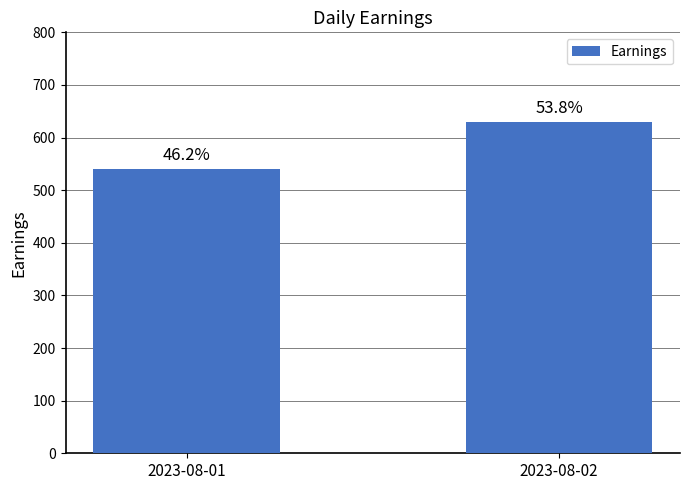

Does the chart contain any negative values?

No